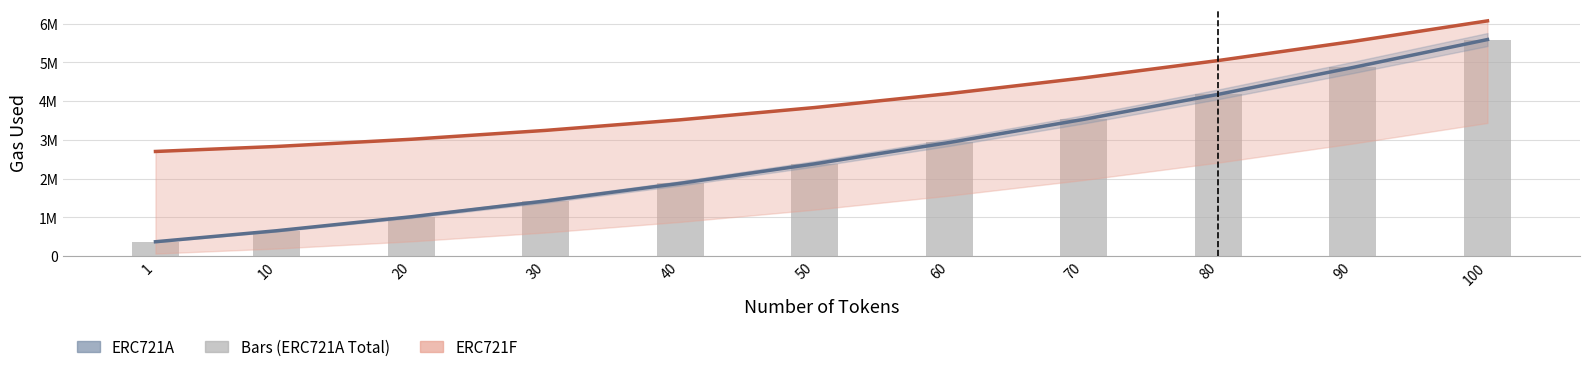

Which label corresponds to the smallest value in the chart?

1